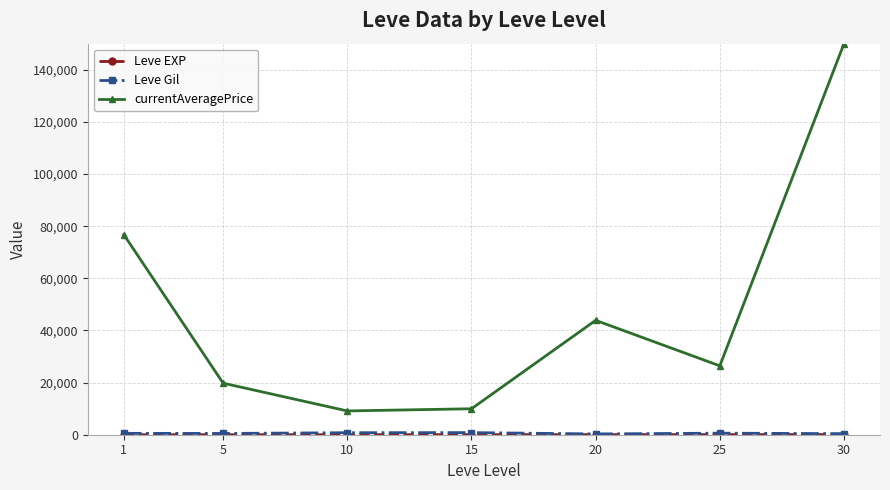

The currentAveragePrice series shows 15492.1 at 10. True or false?

False